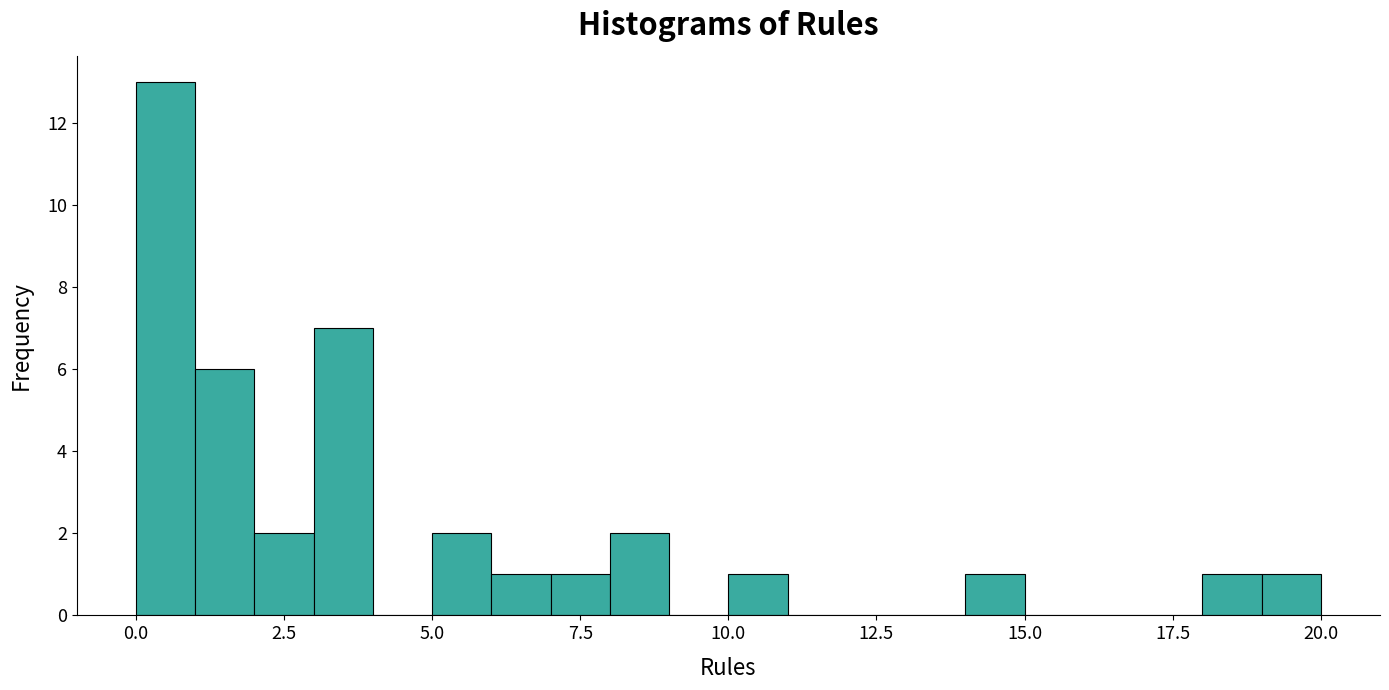

Around what value on the x-axis is the tallest bar? Give the approximate position of its centre, as read against the axis.

0.5